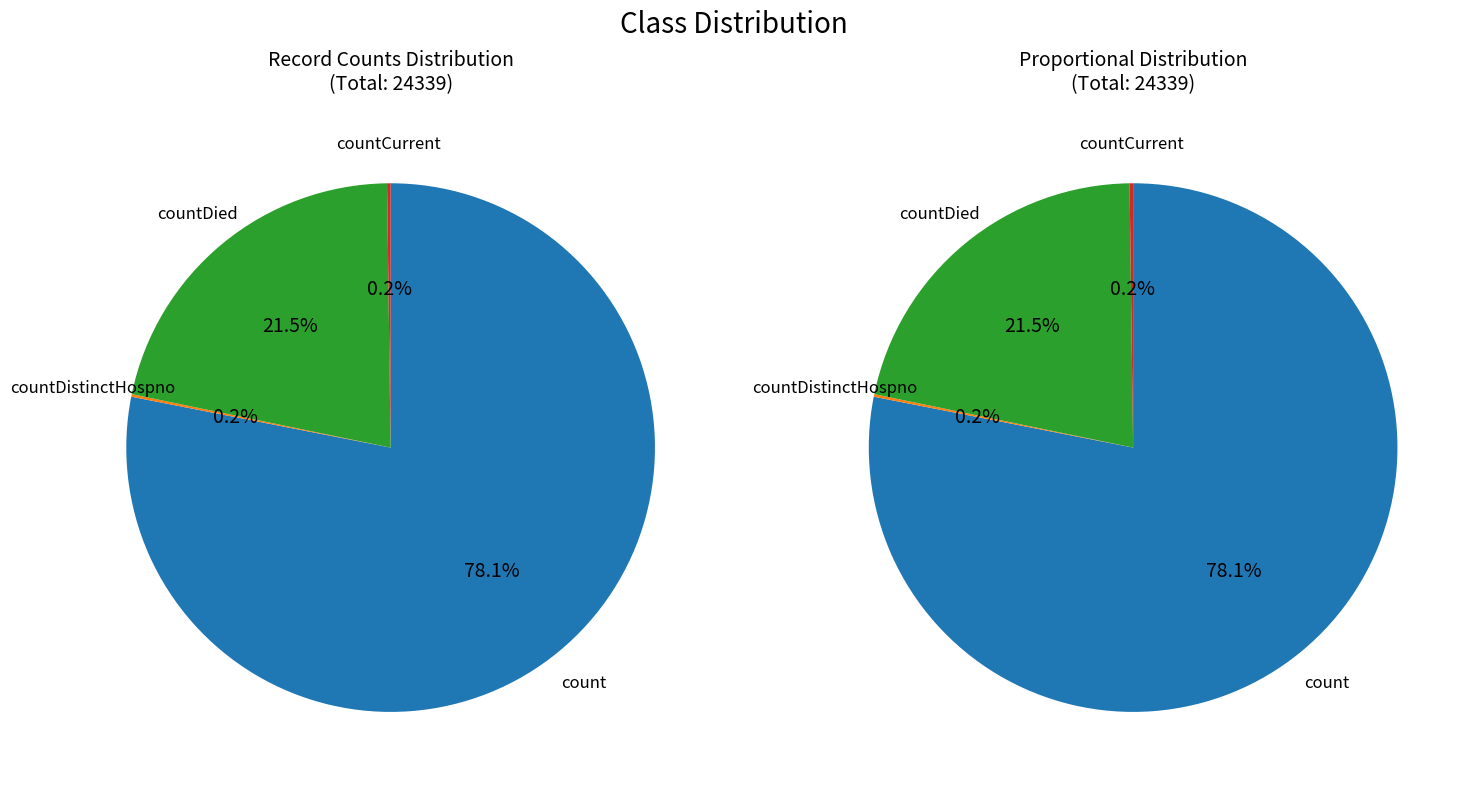

Which has a higher value, countDistinctHospno or countDied?

countDied